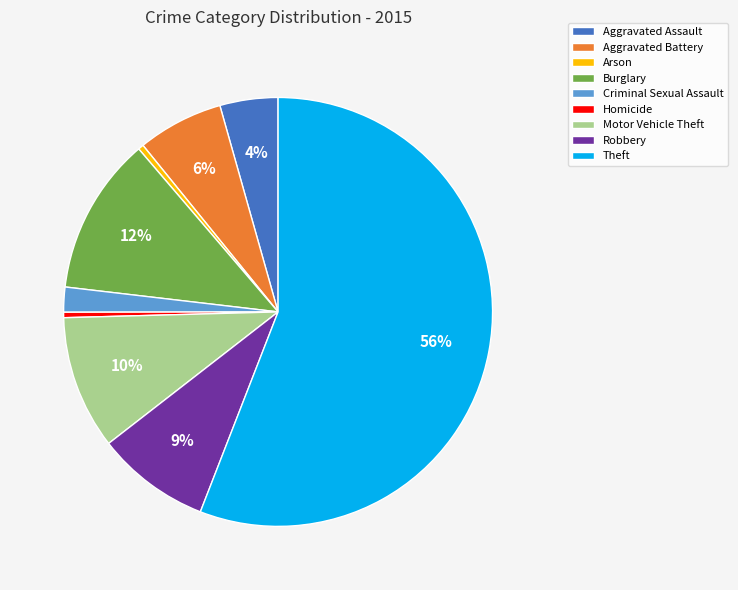

To the nearest percent, what is the average slice percentage?

11%